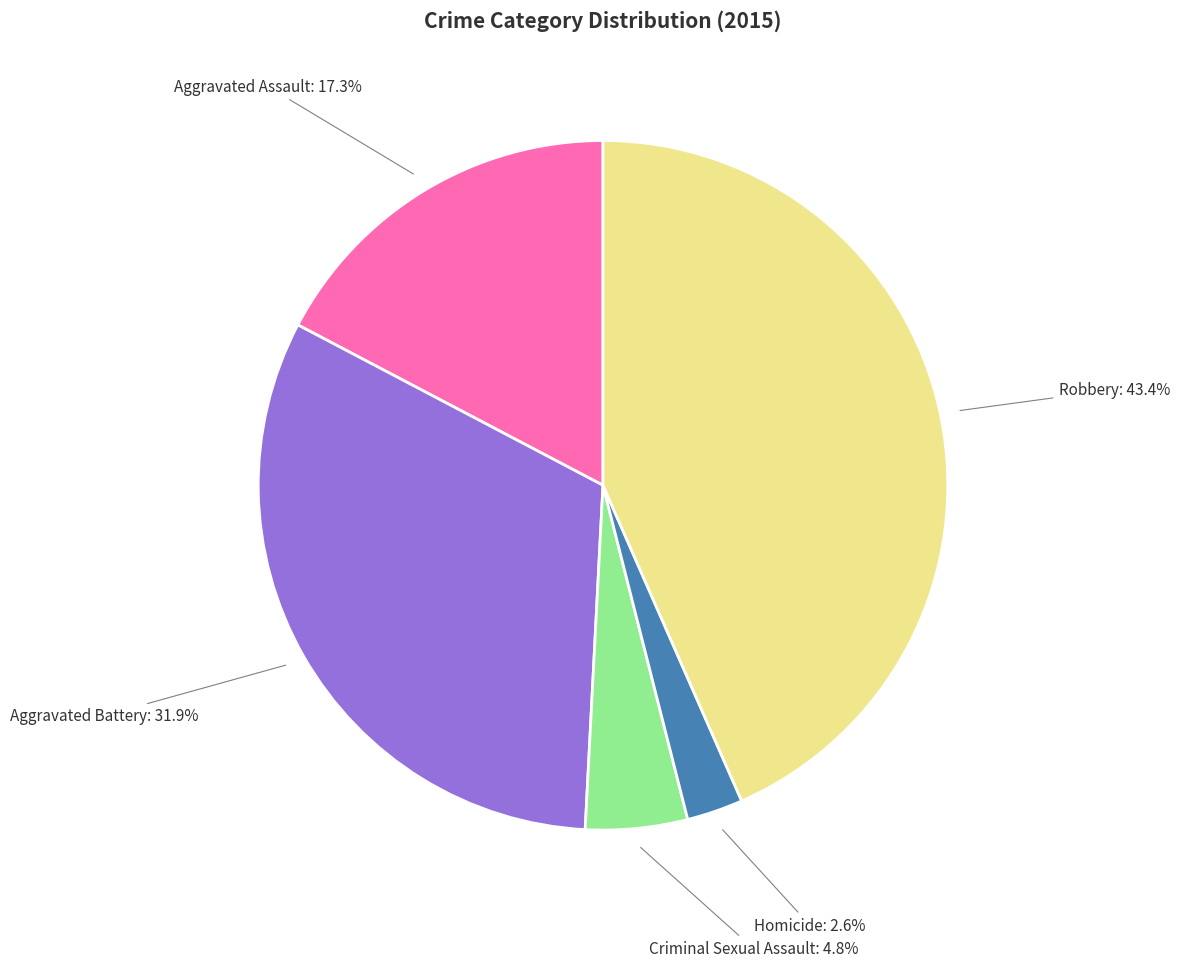

Which slice is the largest?

Robbery